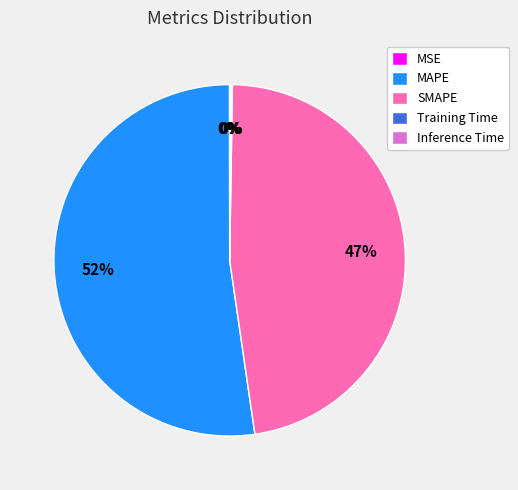

What is the largest slice in the pie chart?

MAPE